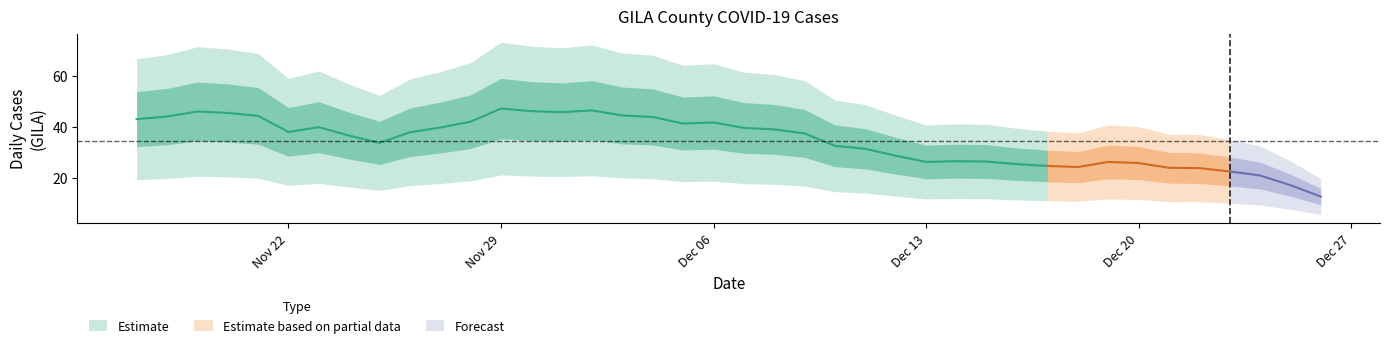

What is the label of the 17th point from the right?

23